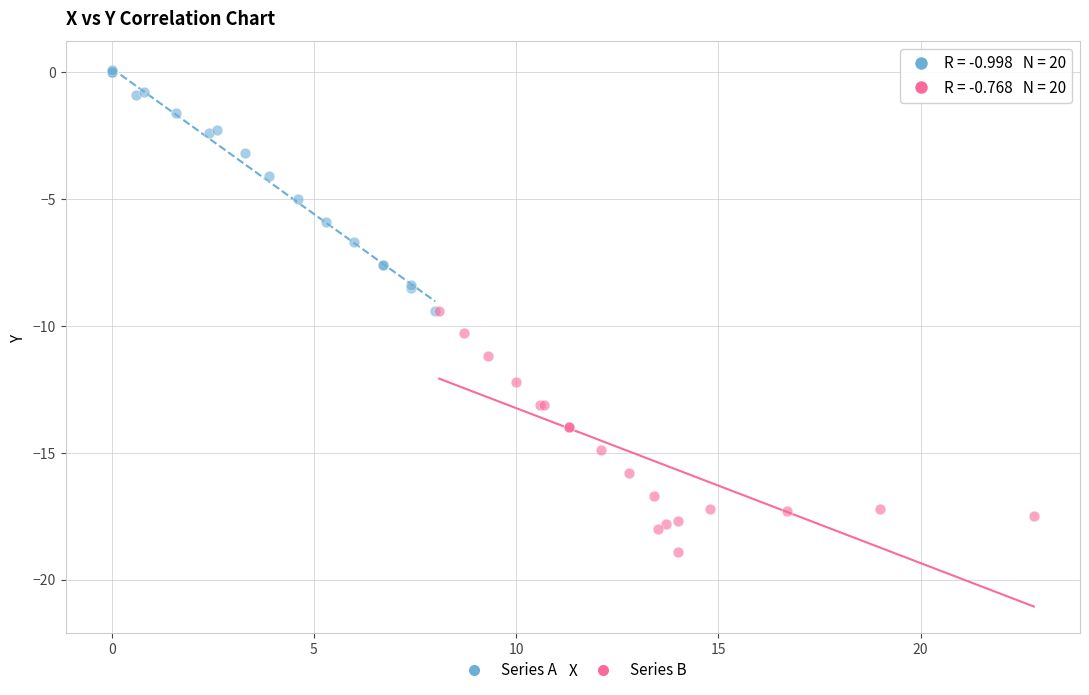

What are all the series names shown in the legend?

Series A, Series B